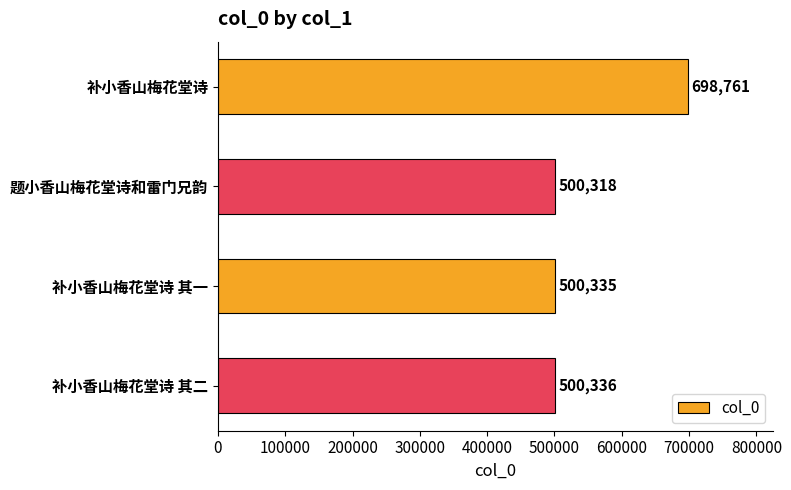

What is the greatest value displayed?

698761